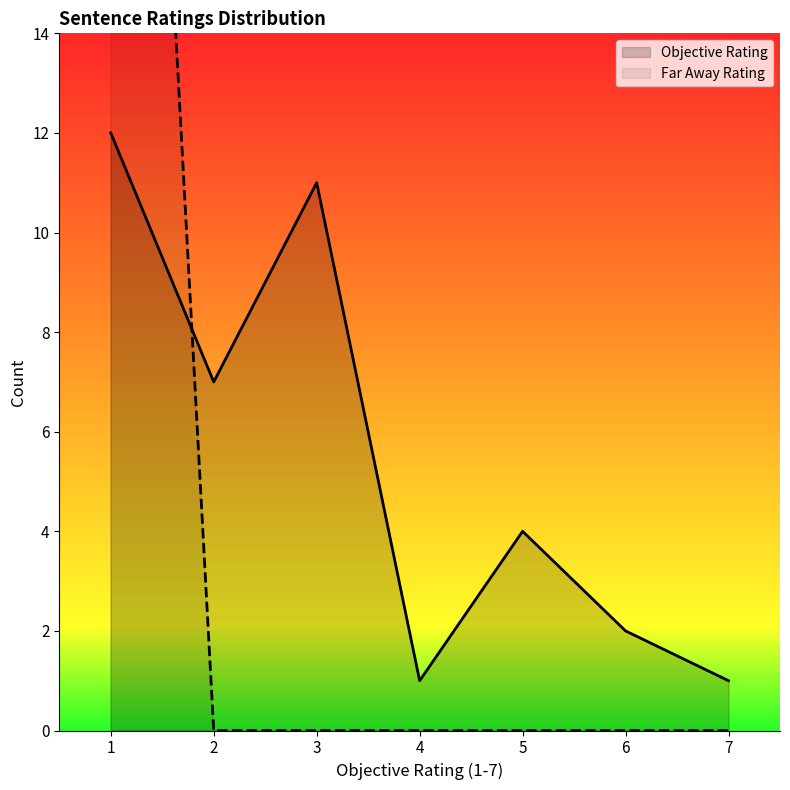

Which category has the highest value across all series?

1